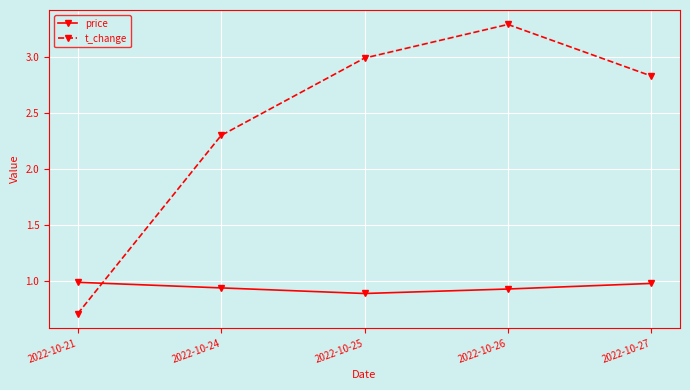

What is the greatest value displayed?

3.3